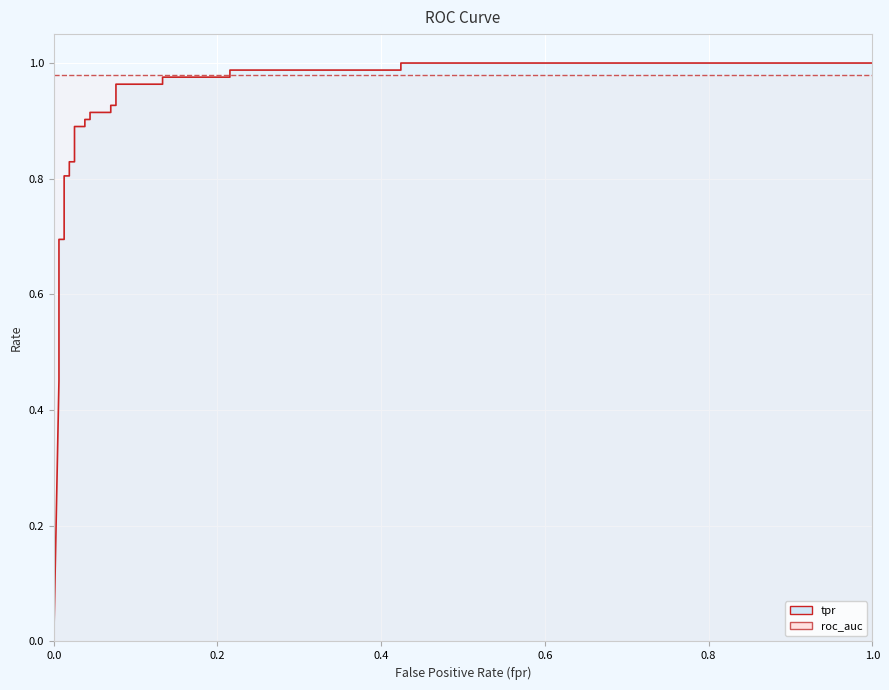

The value at 0.006329113924050633 is 0.5. True or false?

True